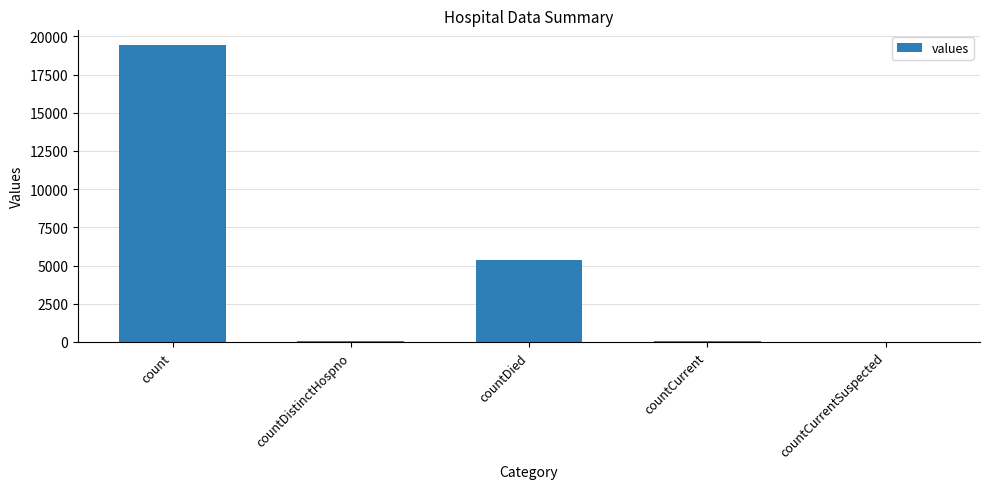

What is the sum of all values?

24875